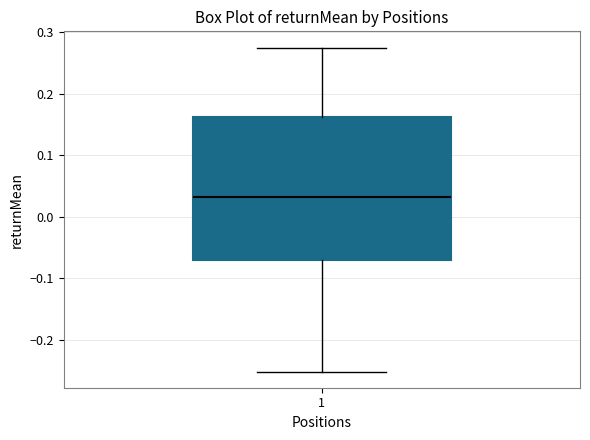

Read this box plot against the y-axis: the position of the median line, the range covered by the box, and the ends of both whiskers. The values are not printed on the chart, so give them approximately, as read against the axis.

median 0.03, box -0.07 to 0.16, whiskers -0.25 to 0.27